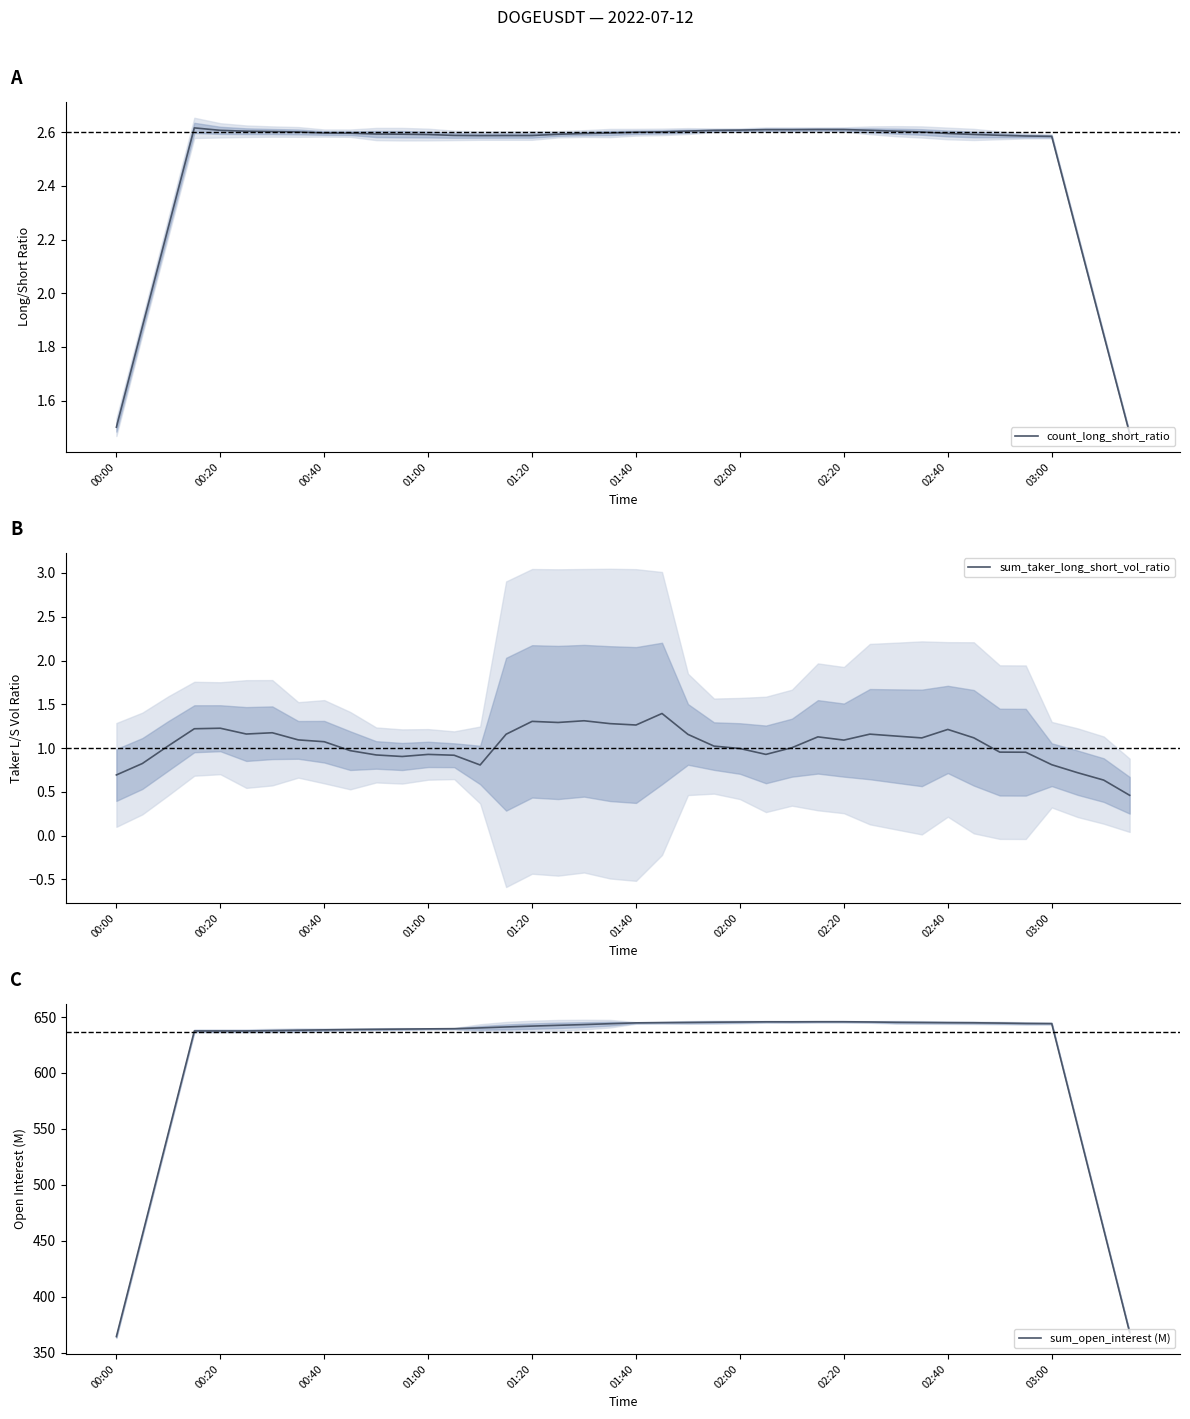

What is the lowest value of the sum_taker_long_short_vol_ratio series?

0.5